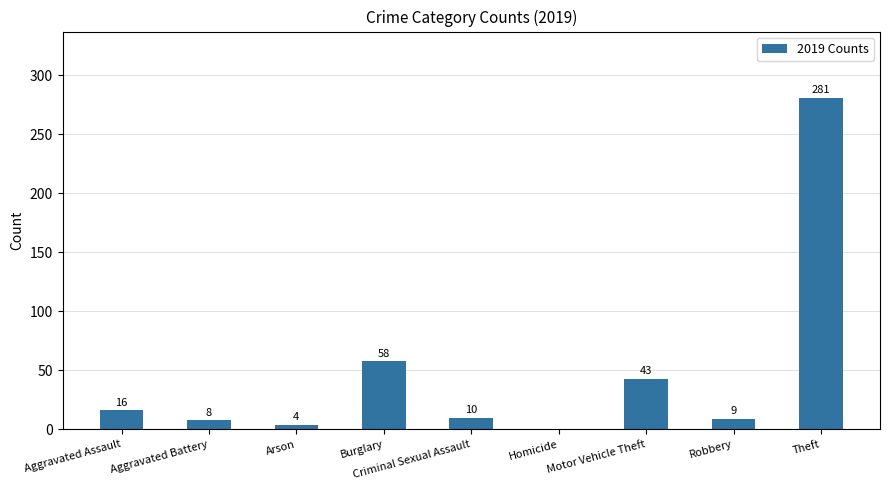

What is the approximate value at Motor Vehicle Theft?

43